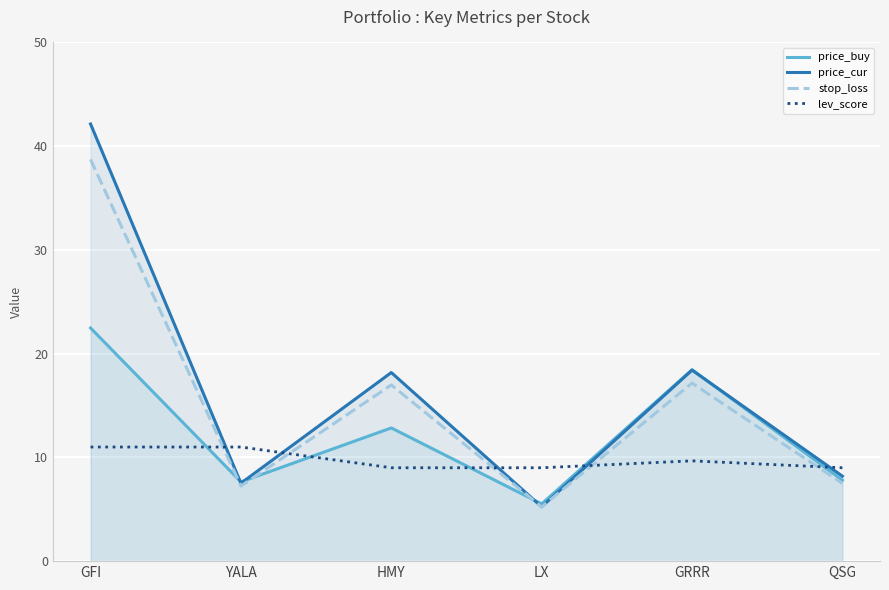

At GRRR, list the series in order from smallest to largest.

lev_score, stop_loss, price_cur, price_buy